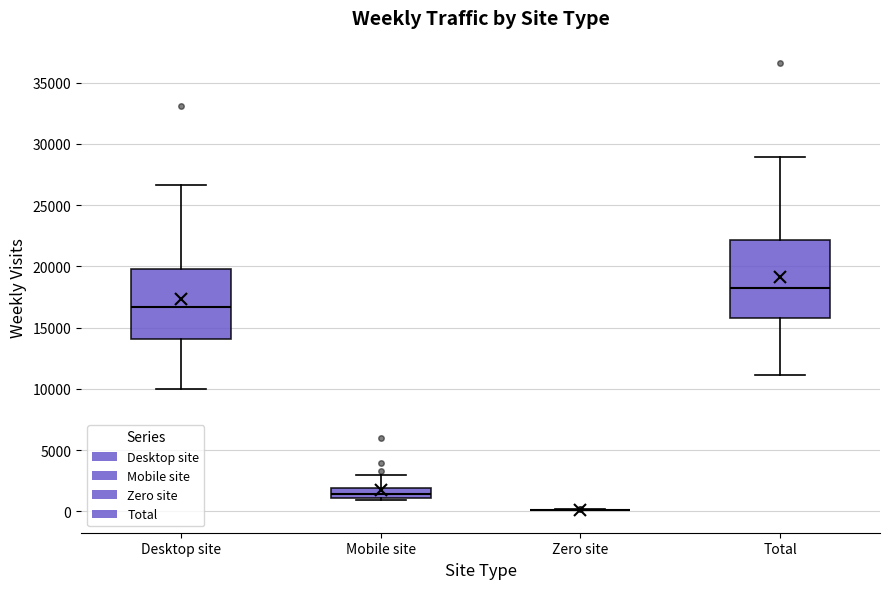

Comparing the boxes themselves (not the whiskers), which one is the tallest?

Total